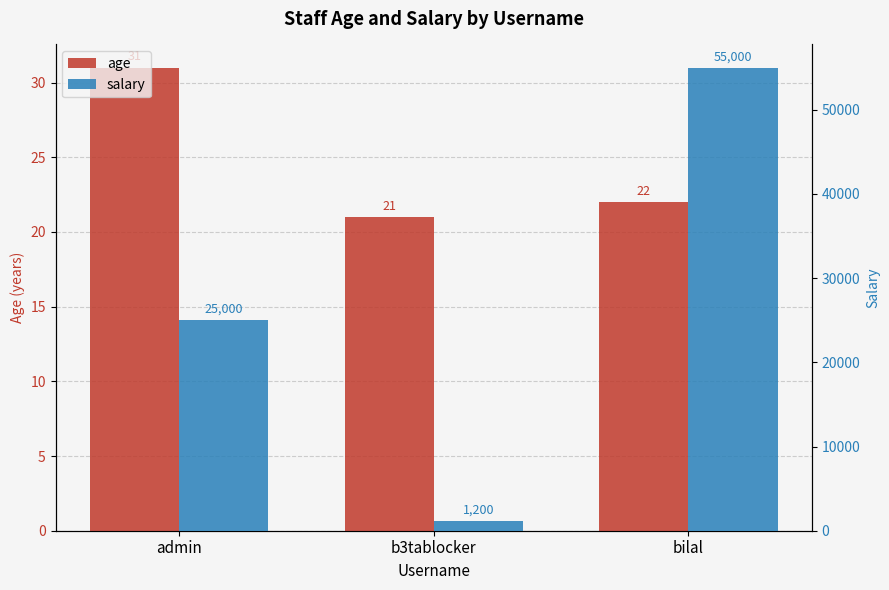

How many values in the salary series are below 25000?

1